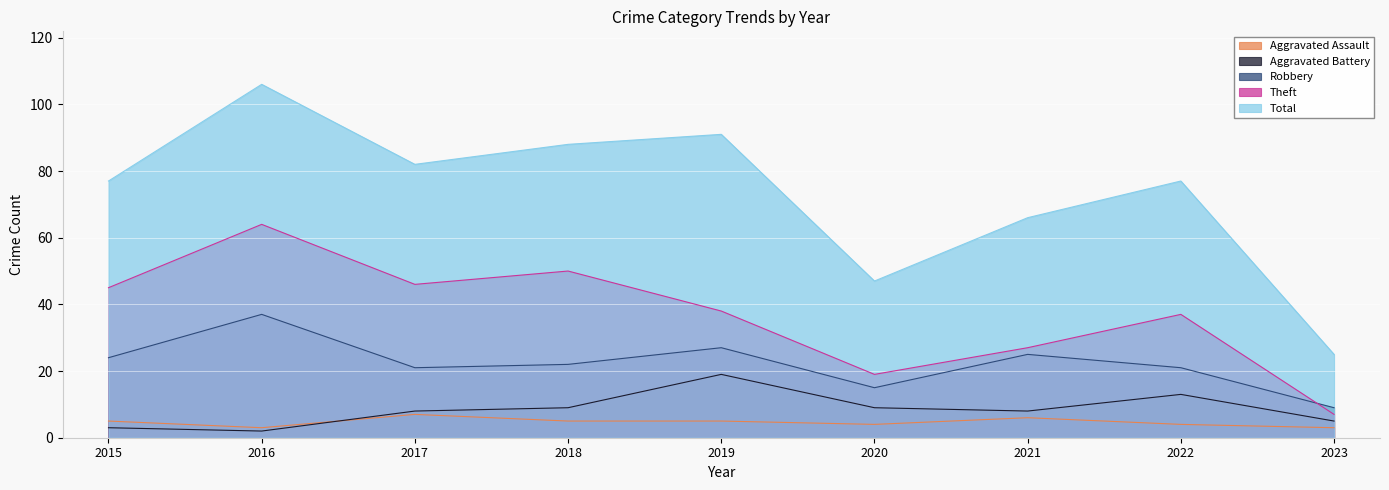

What is the sum of all Theft values?

333